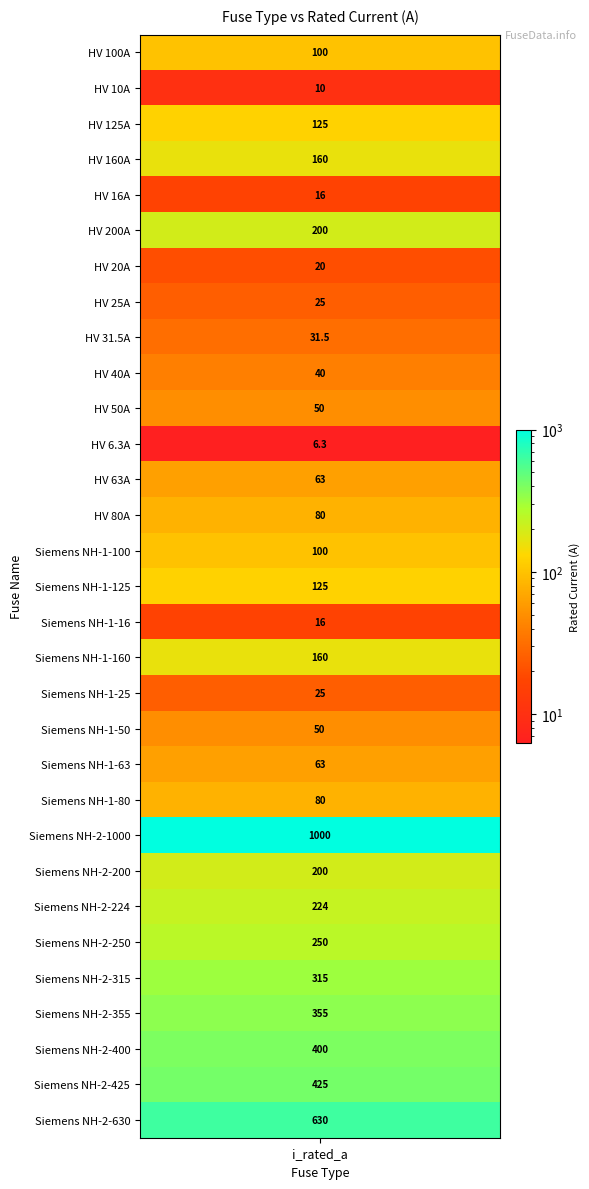

What is the smallest value displayed?

6.3